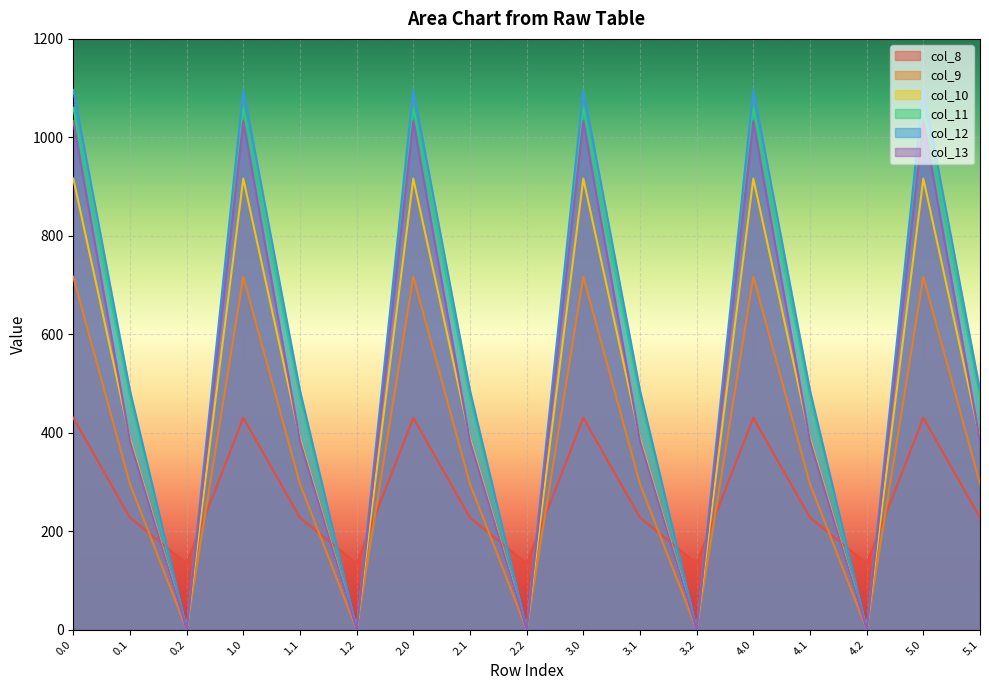

What is the maximum value for col_13?

1032.9